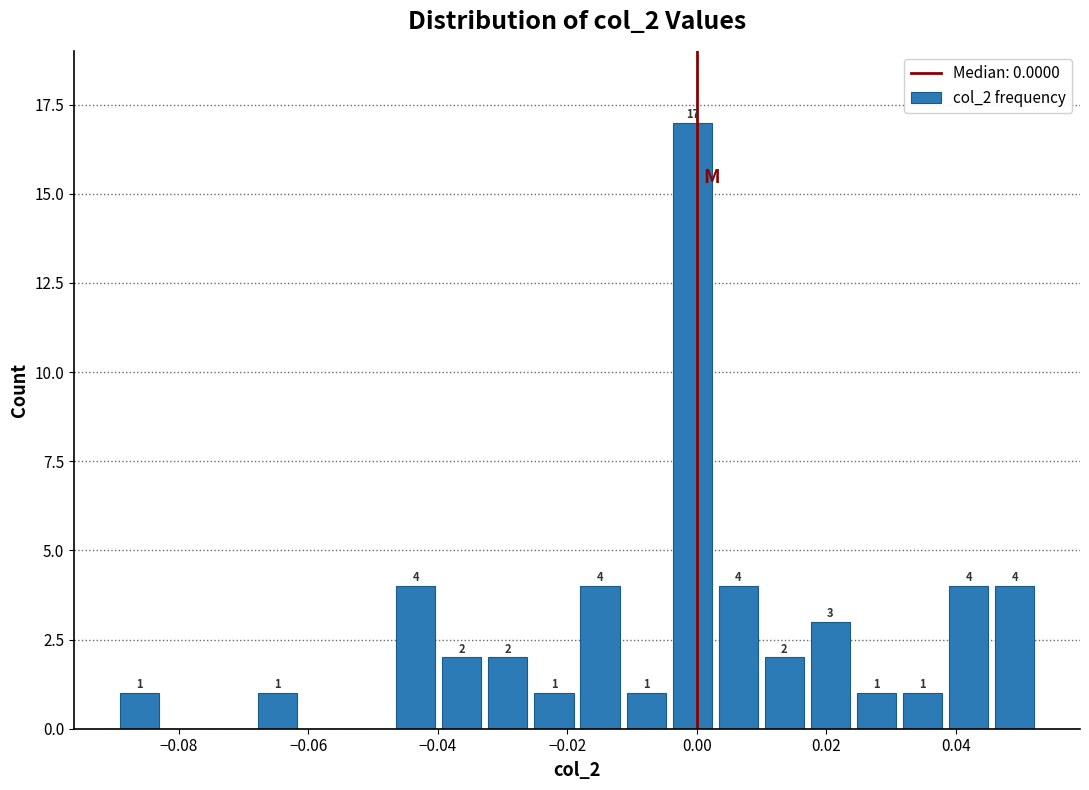

Read against the x-axis, roughly where is the centre of the tallest bar?

0.000